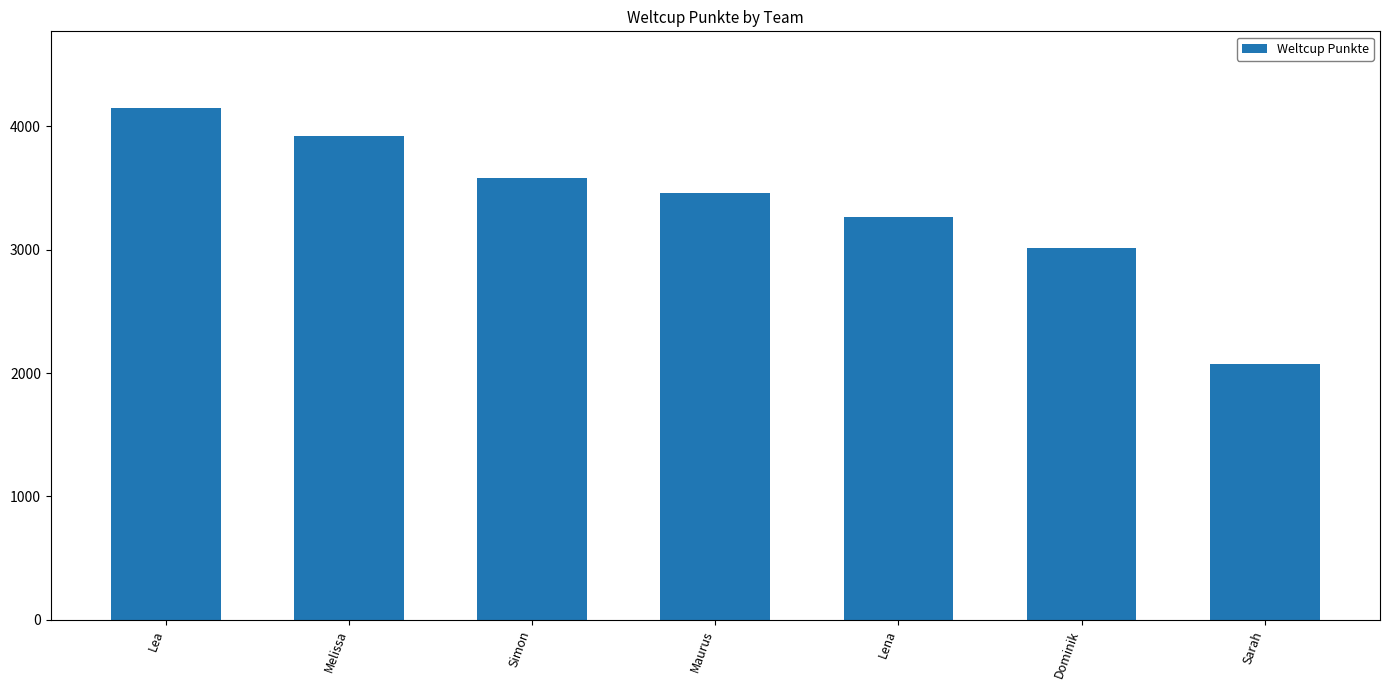

Count the number of categories in the chart.

7